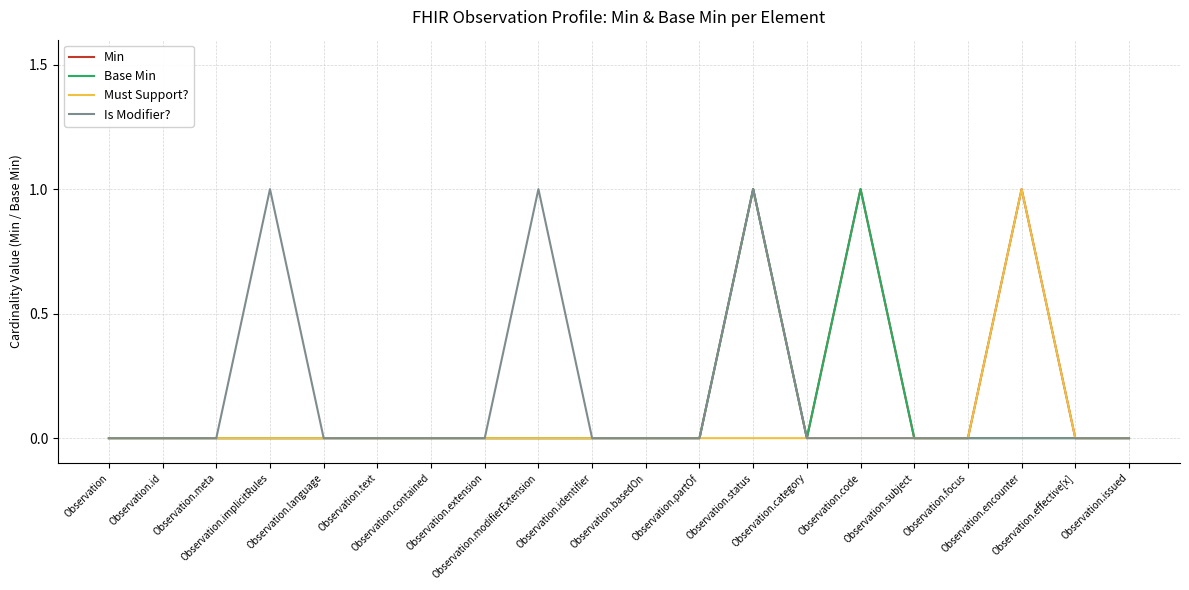

Which has a higher value, Observation.id or Observation?

Observation.id